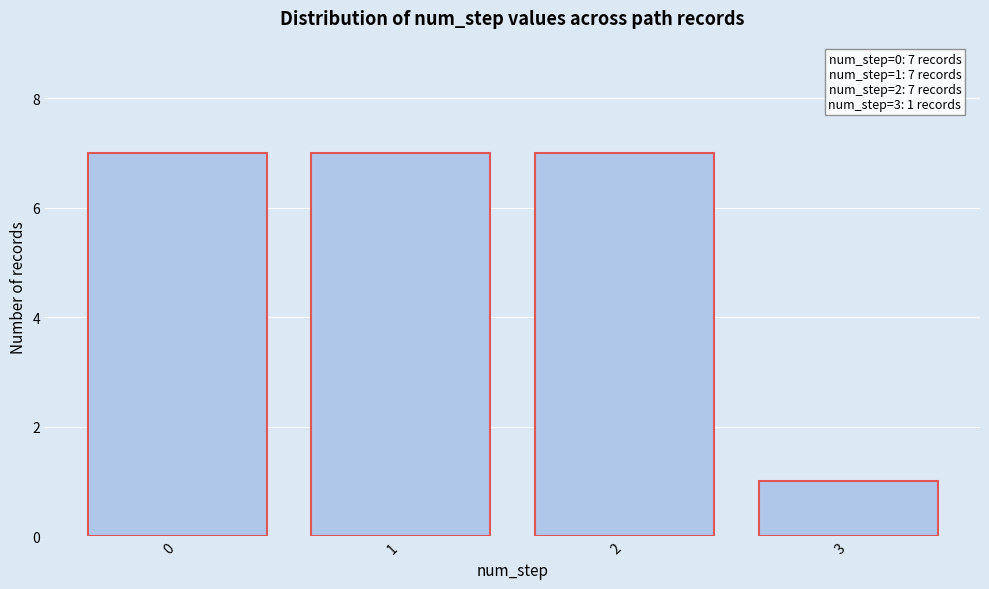

Reading left to right, list all the values displayed in this chart.

0=7	1=7	2=7	3=1